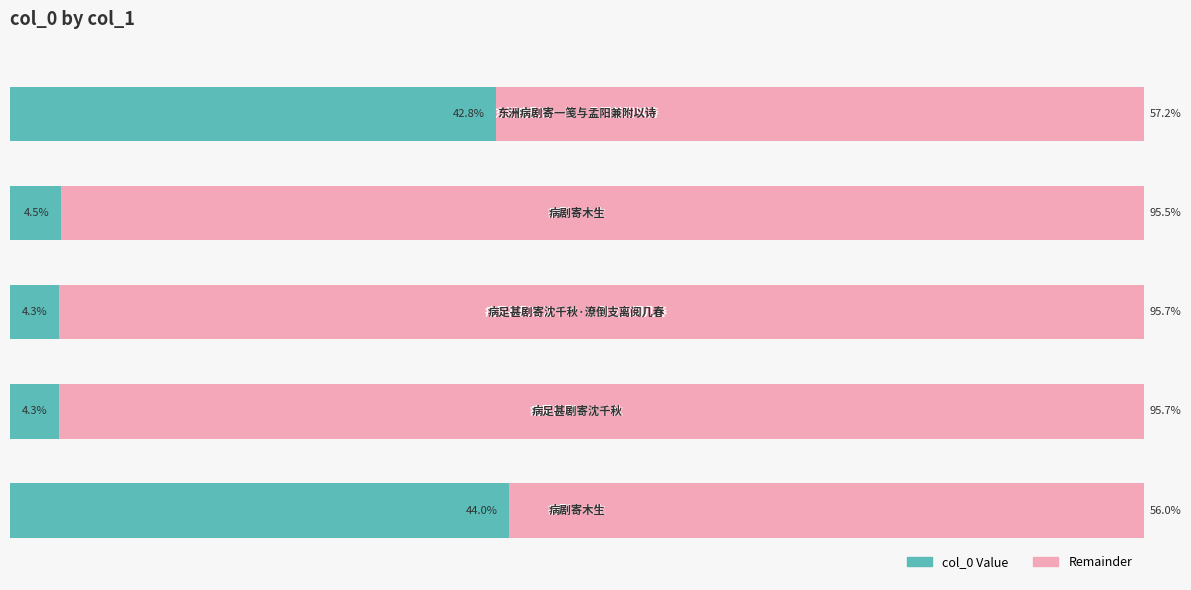

What are all the series names shown in the legend?

col_0 Value, Remainder